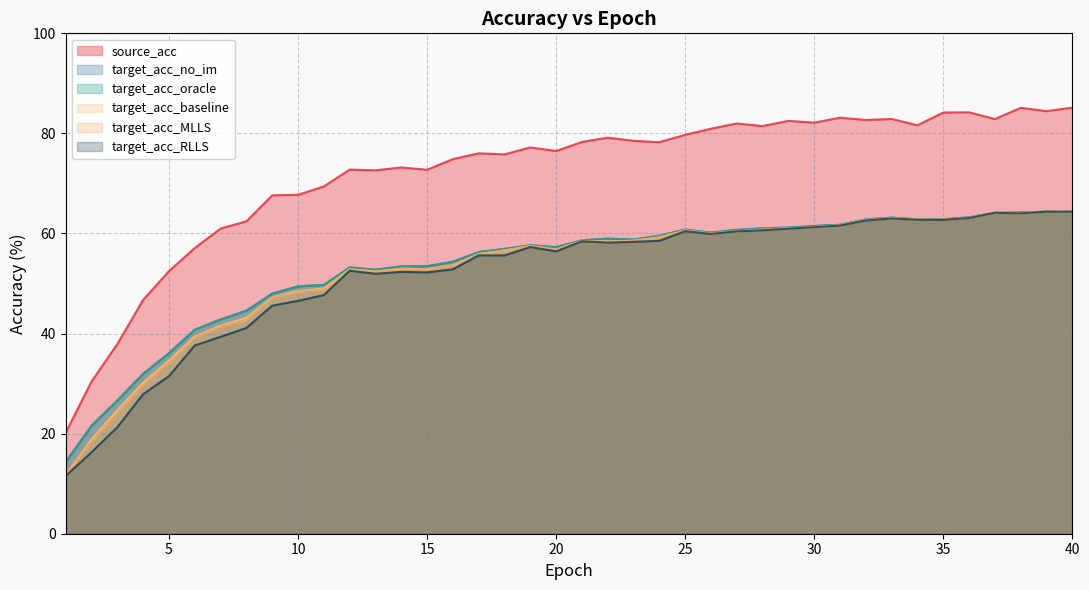

Is it true that target_acc_oracle equals 56.9 at 18?

True